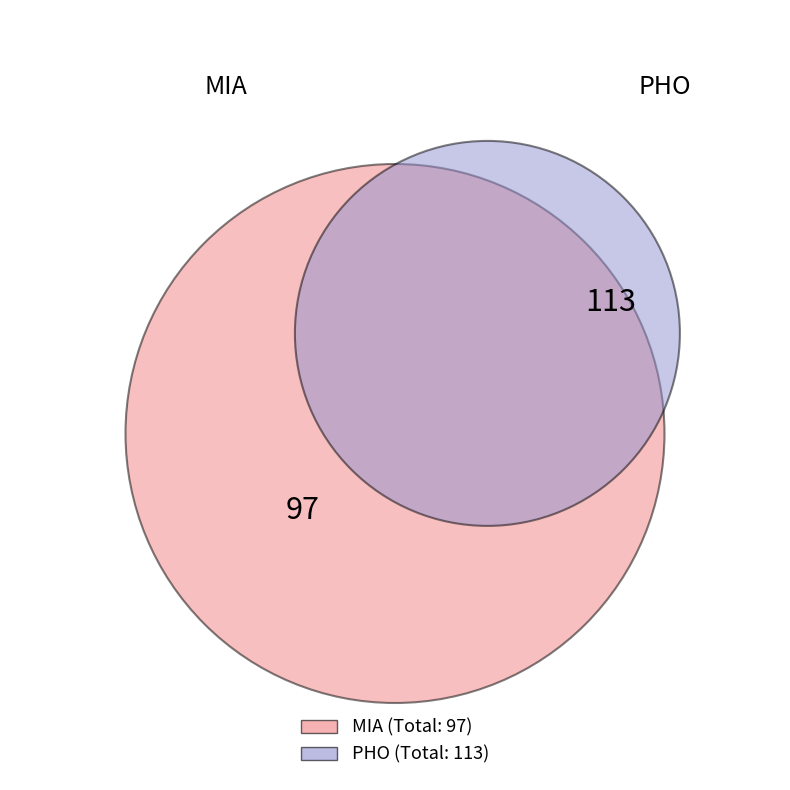

What percentage do PHO and MIA together represent?

100.0%